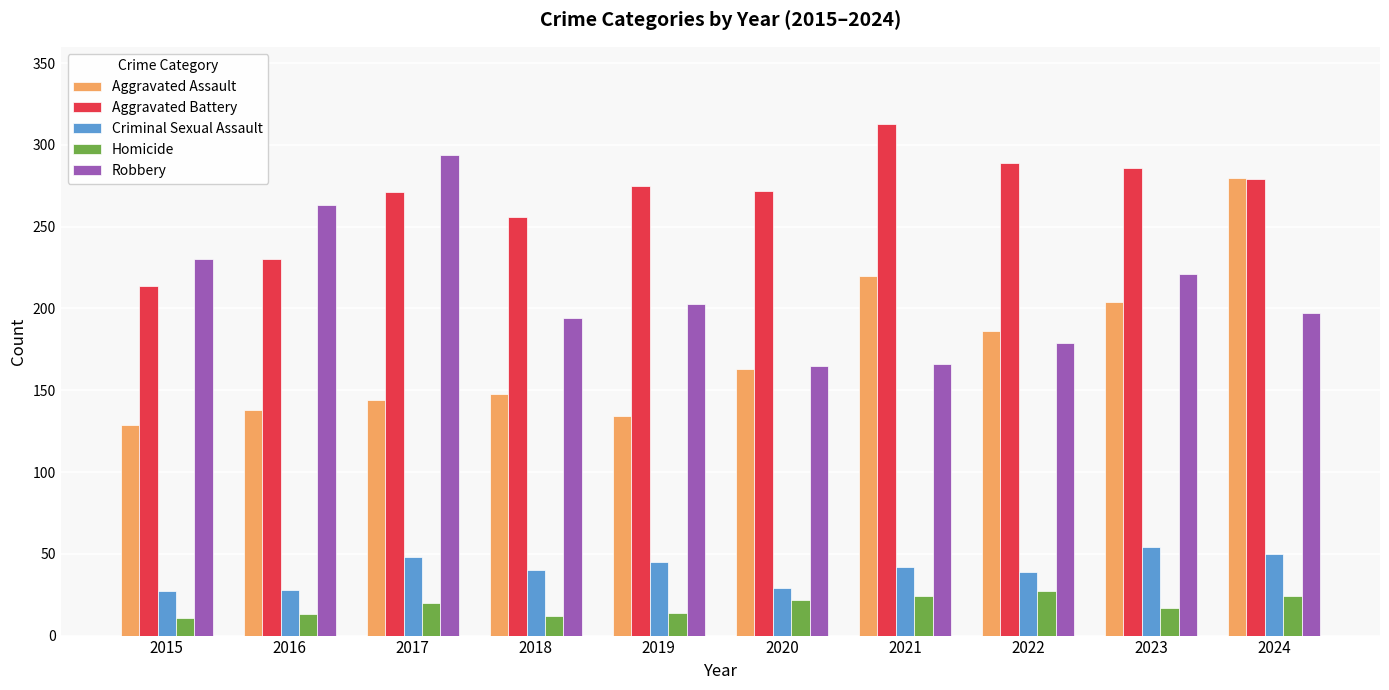

Does the chart contain any negative values?

No